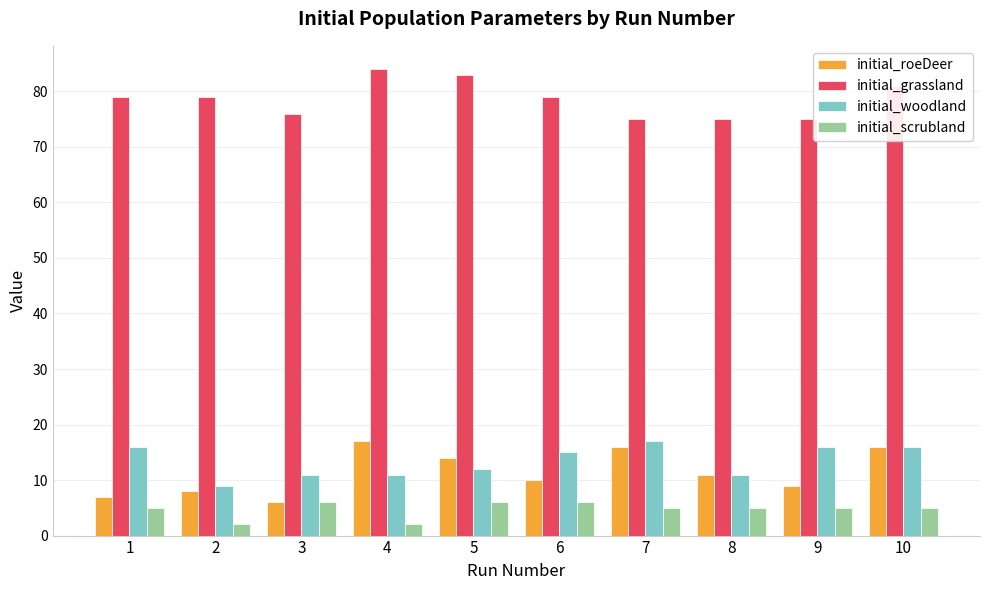

Reading left to right, transcribe all the data shown in this chart.

initial_roeDeer: 1=7	2=8	3=6	4=17	5=14	6=10	7=16	8=11	9=9	10=16
initial_grassland: 1=79	2=79	3=76	4=84	5=83	6=79	7=75	8=75	9=75	10=81
initial_woodland: 1=16	2=9	3=11	4=11	5=12	6=15	7=17	8=11	9=16	10=16
initial_scrubland: 1=5	2=2	3=6	4=2	5=6	6=6	7=5	8=5	9=5	10=5